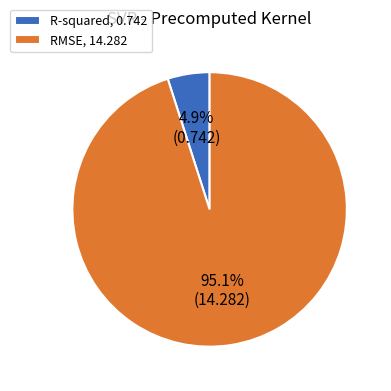

What percentage is the R-squared slice, to the nearest percent?

5%